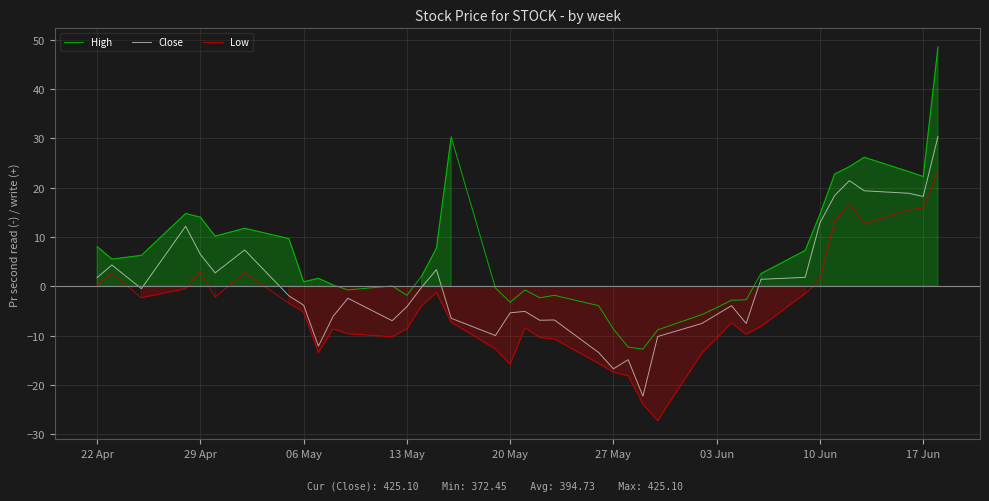

True or false: Close and Low intersect in this chart.

False